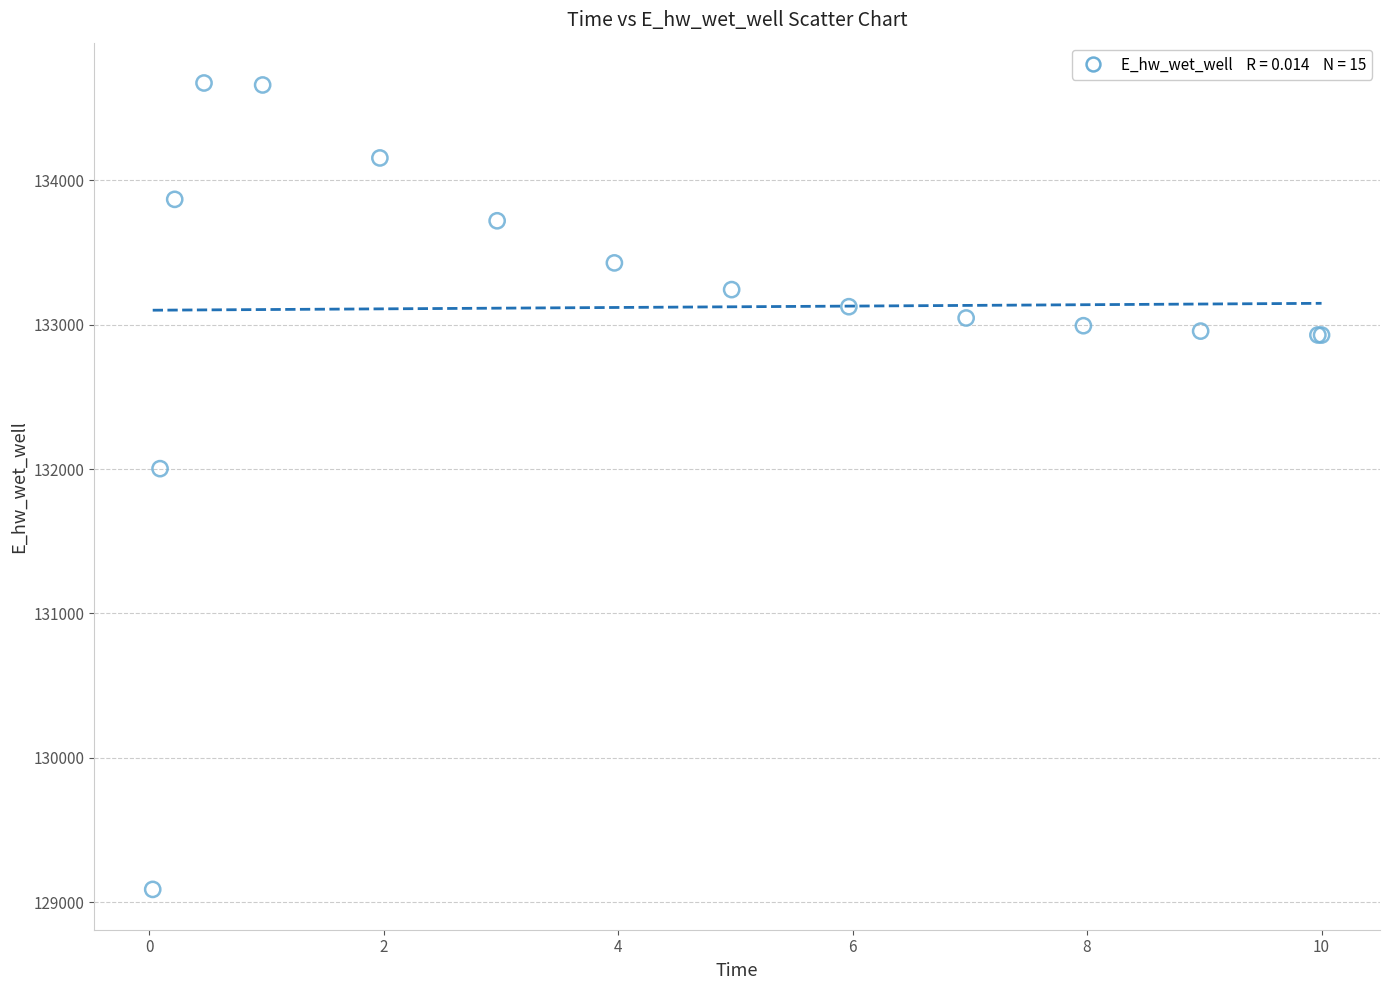

What Y value in the scatter plot is closest to 131881?

132003.4